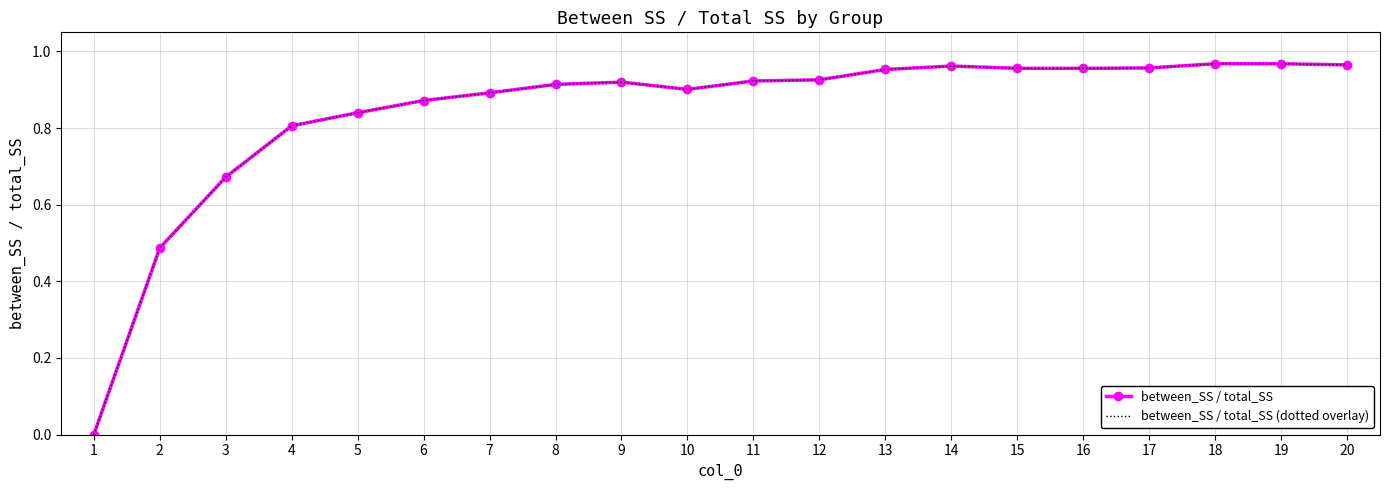

What is the sum of all between_SS / total_SS values?

16.8